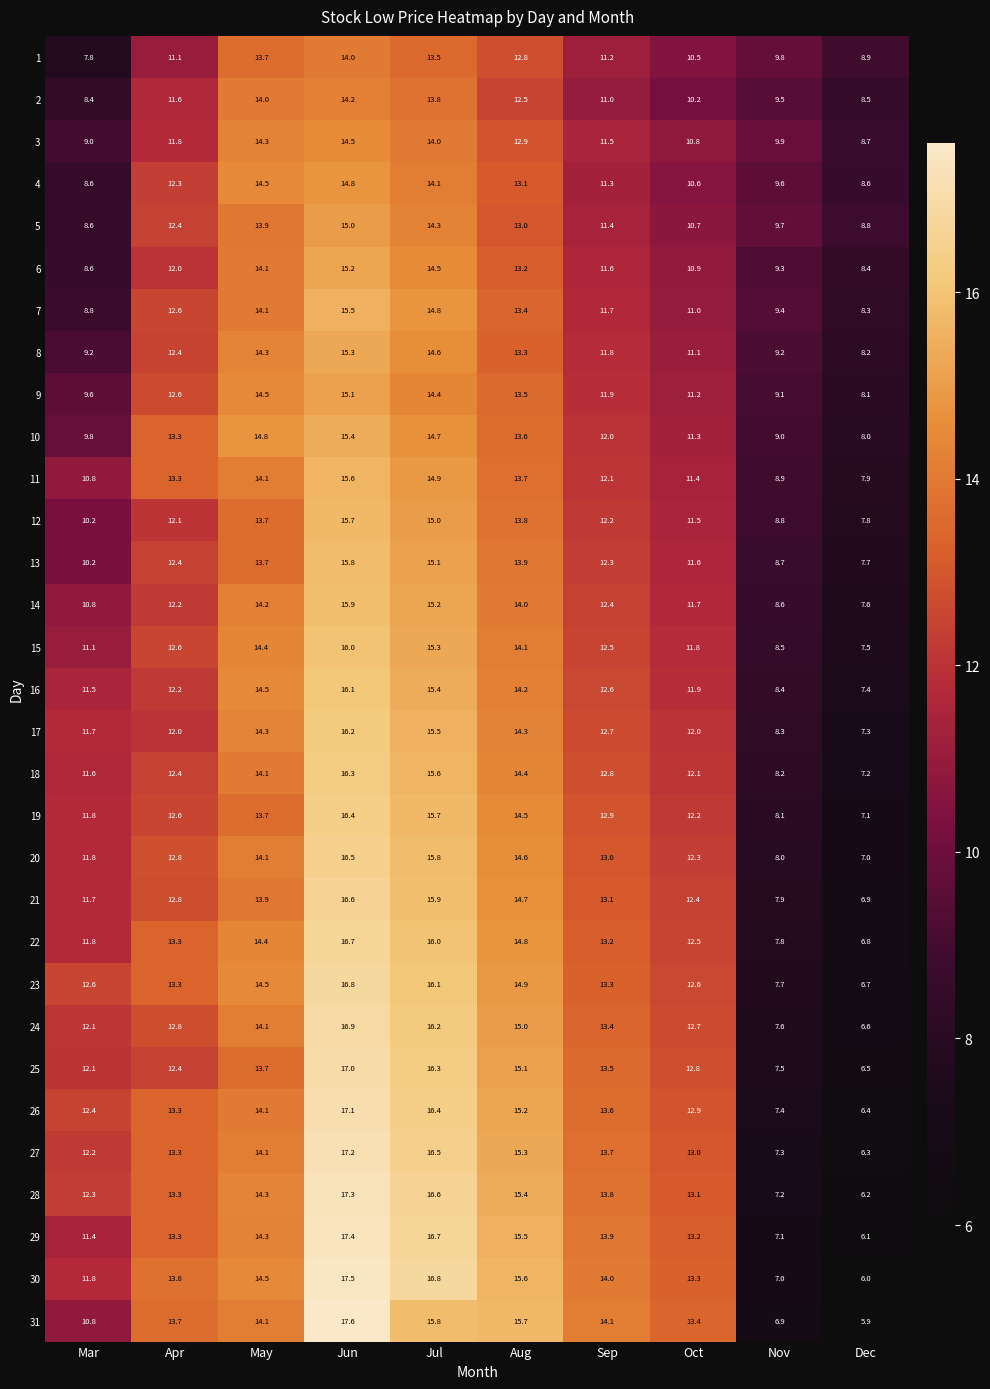

Which category has the highest value across all series?

Jun